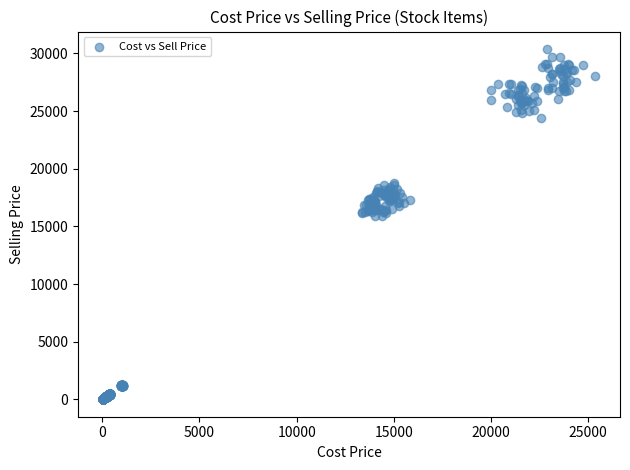

What is the range of Y values (max minus min)?

30347.7